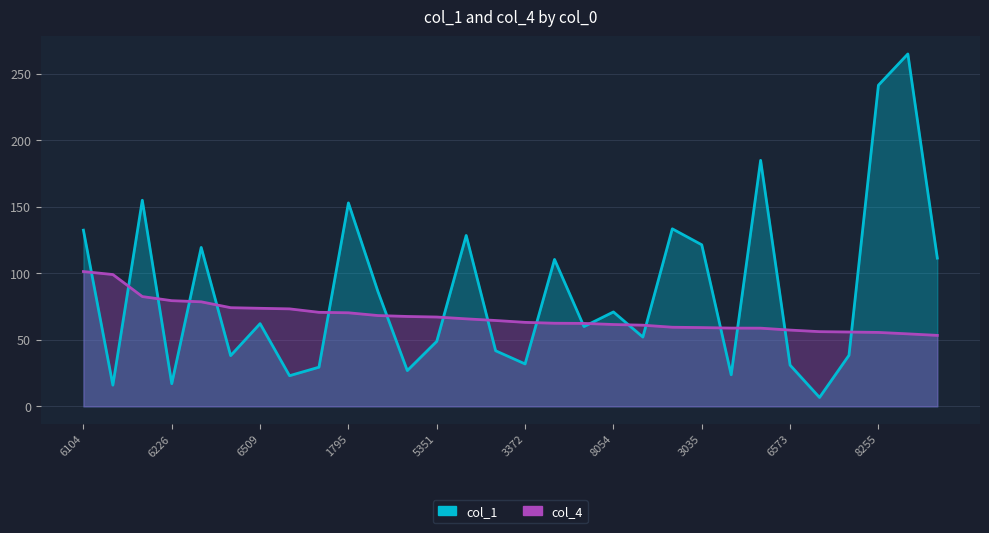

How many times do col_1 and col_4 cross each other?

18